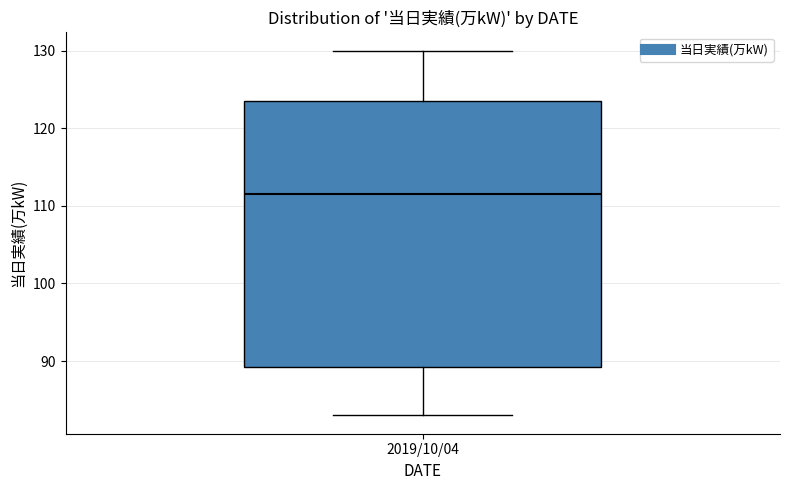

Where does the upper whisker of the box for 2019/10/04 end on the y-axis? The values are not printed on the chart, so give them approximately, as read against the axis.

130